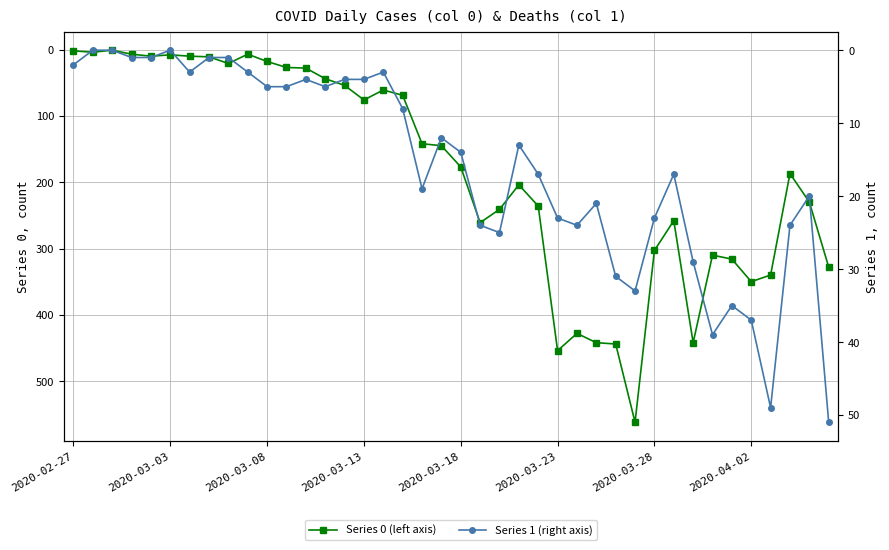

What is the difference between the Series 0 (left axis) values at 39 and 30?

25